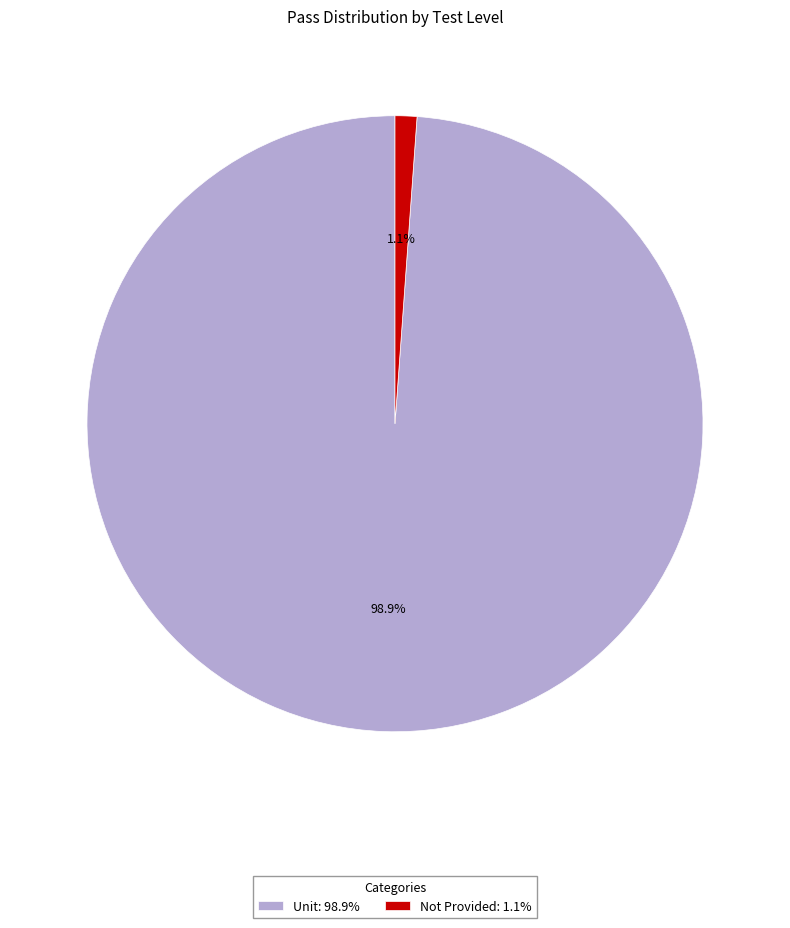

How much of the chart is everything except Not Provided?

98.9%